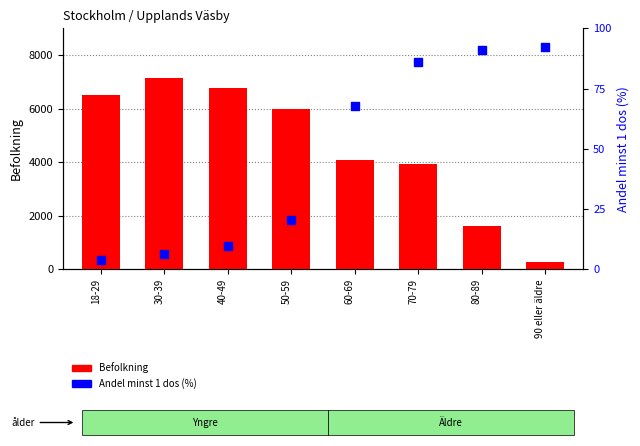

What is the total value across all series at 80-89?

1702.1